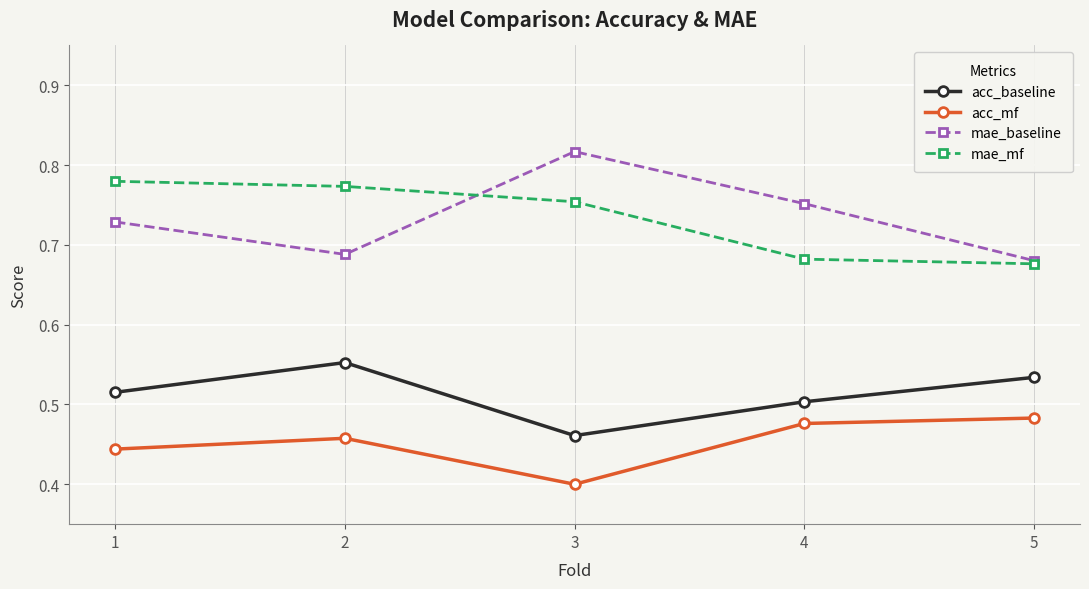

At how many categories does at least one series exceed 0?

5